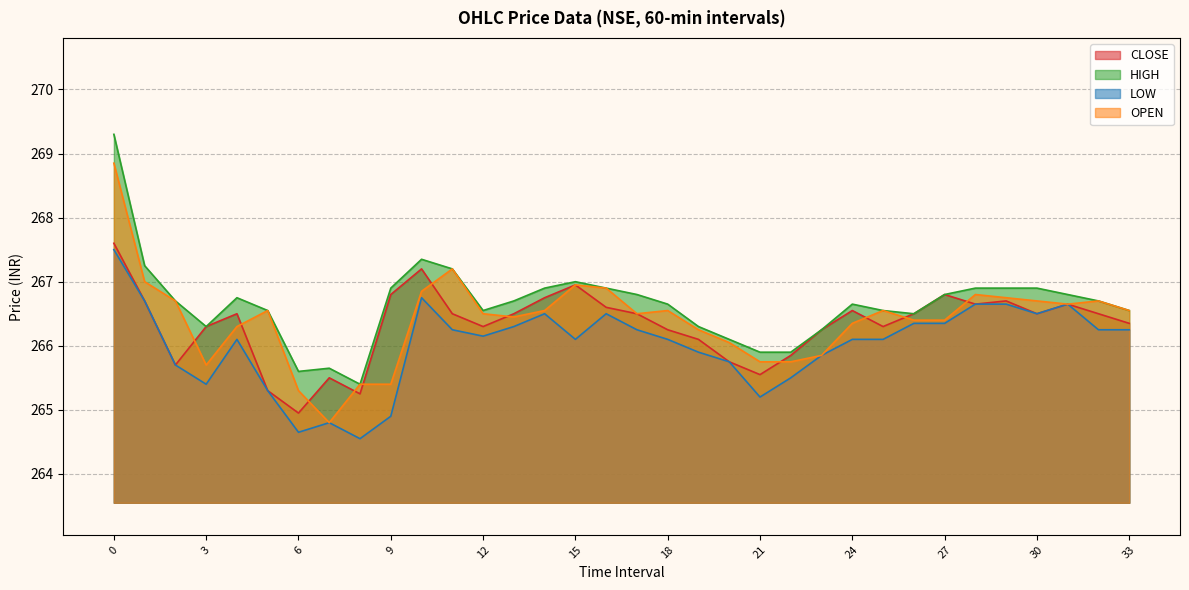

Which series has the largest range (max minus min)?

OPEN